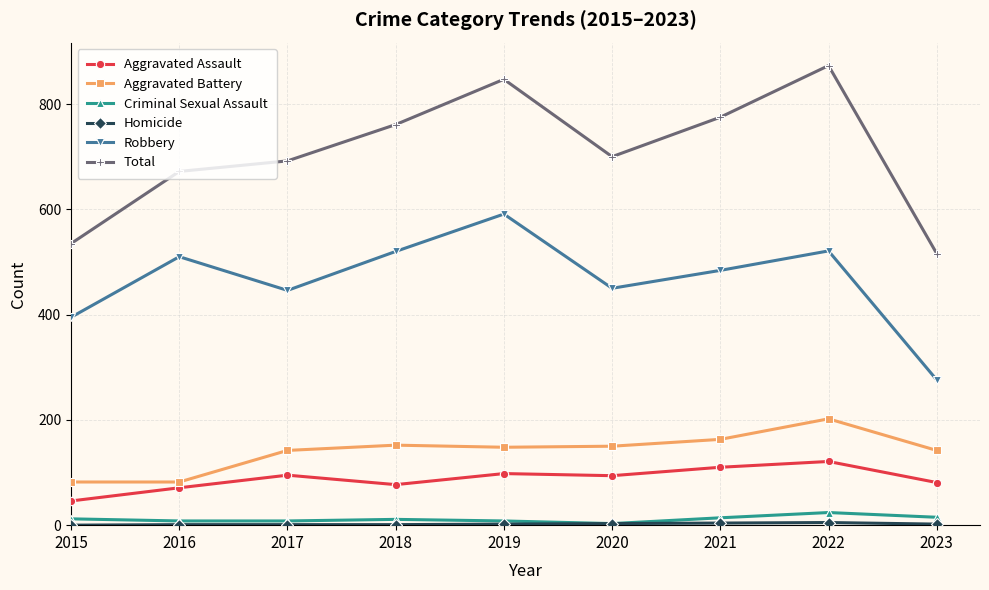

True or false: Aggravated Assault and Total intersect in this chart.

False